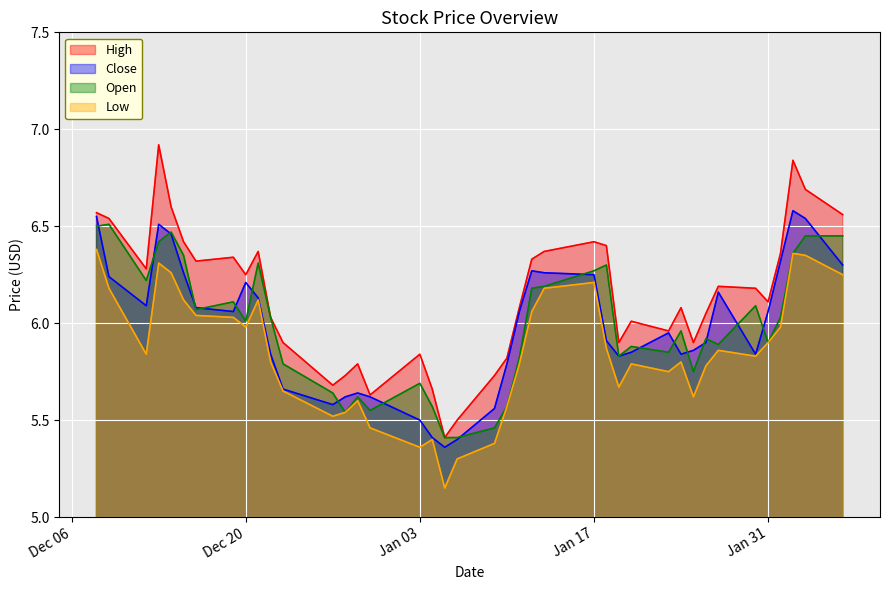

What is the maximum value shown in the chart?

6.9